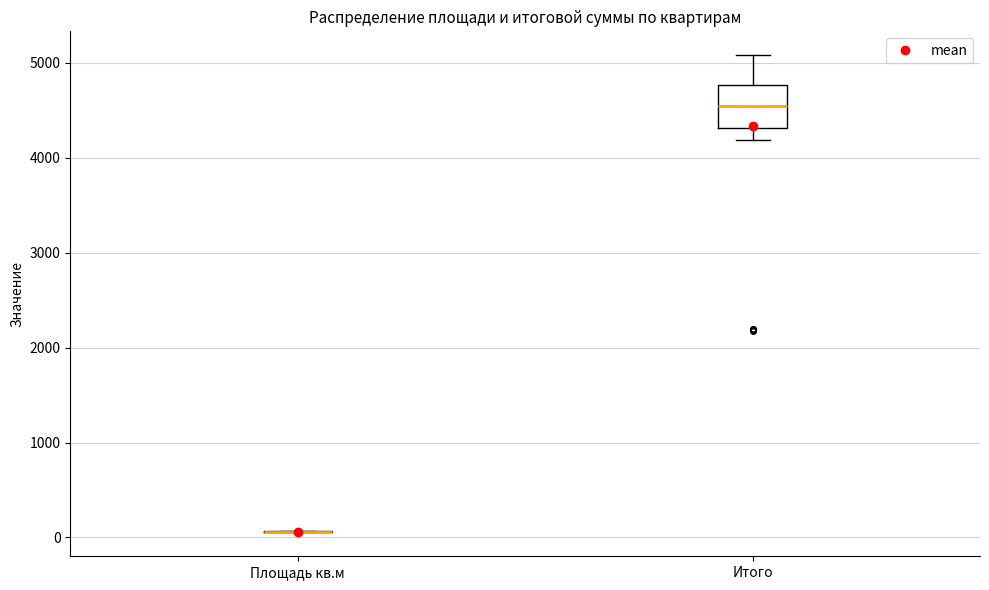

Reading left to right, transcribe this box plot: for each box, give where its median line is, the range the box spans, and where its two whiskers end, as read against the y-axis. The values are not printed on the chart, so give them approximately, as read against the axis.

Площадь кв.м: box collapsed to a line at 100, whiskers 100 to 100
Итого: median 4500, box 4300 to 4800, whiskers 4200 to 5100